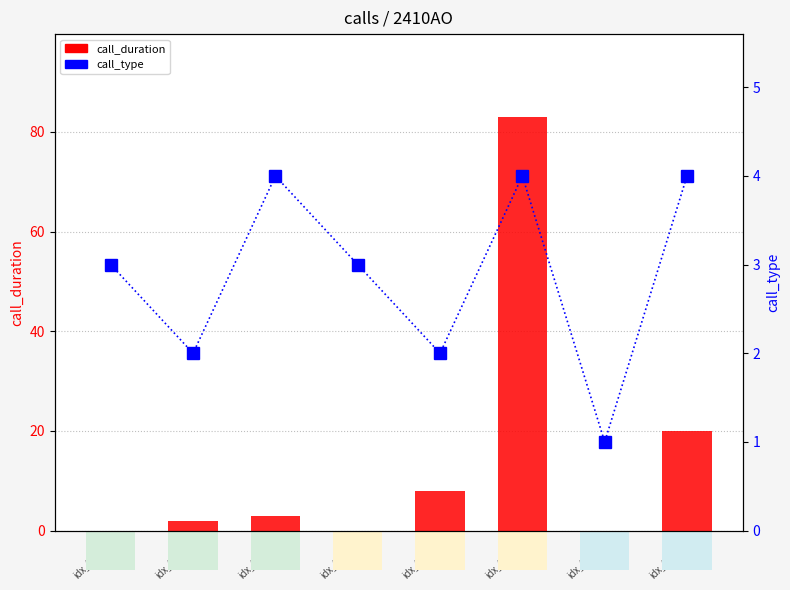

Rank the series by their maximum value, from lowest to highest.

call_type, call_duration